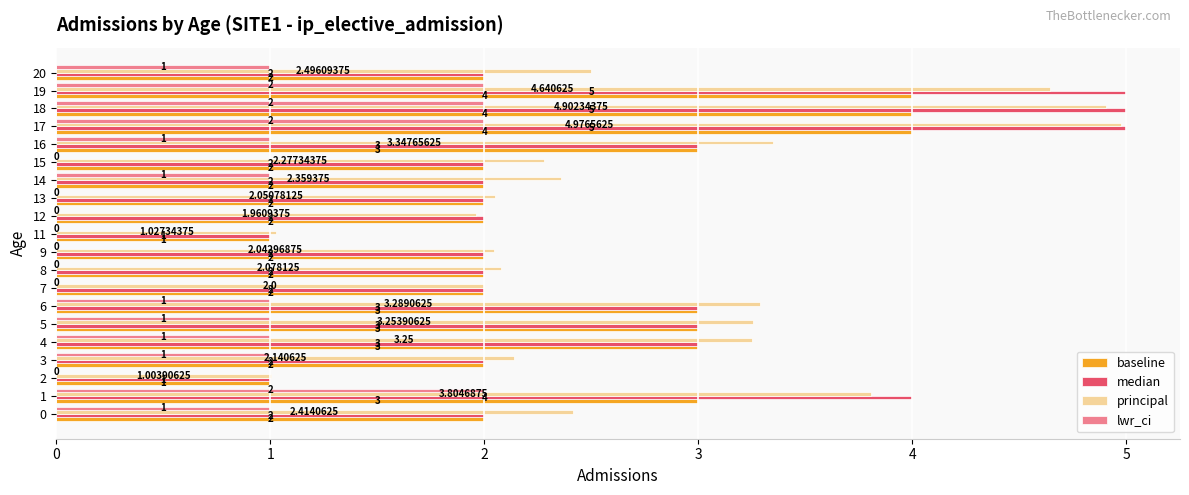

What are all the series names shown in the legend?

baseline, median, principal, lwr_ci